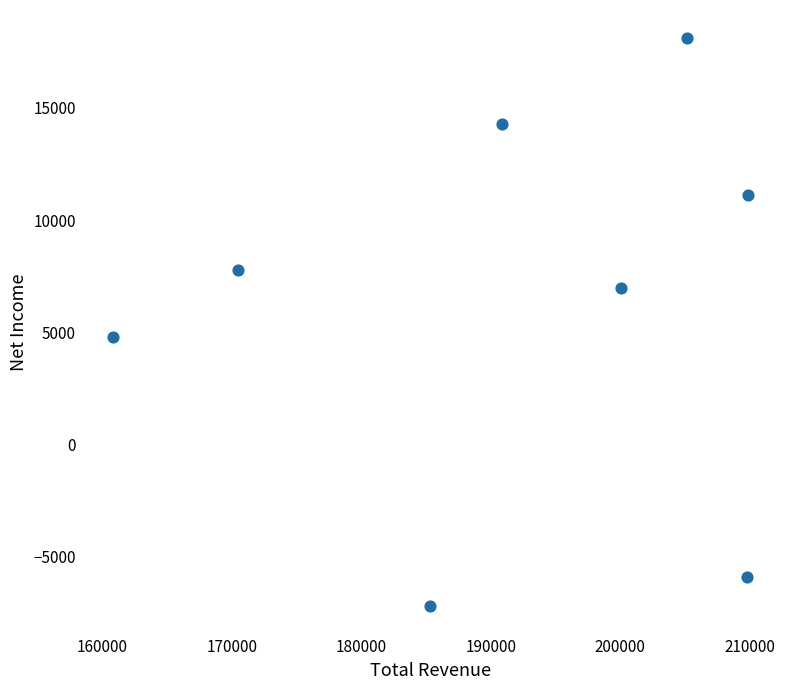

What is the average X value?

191562